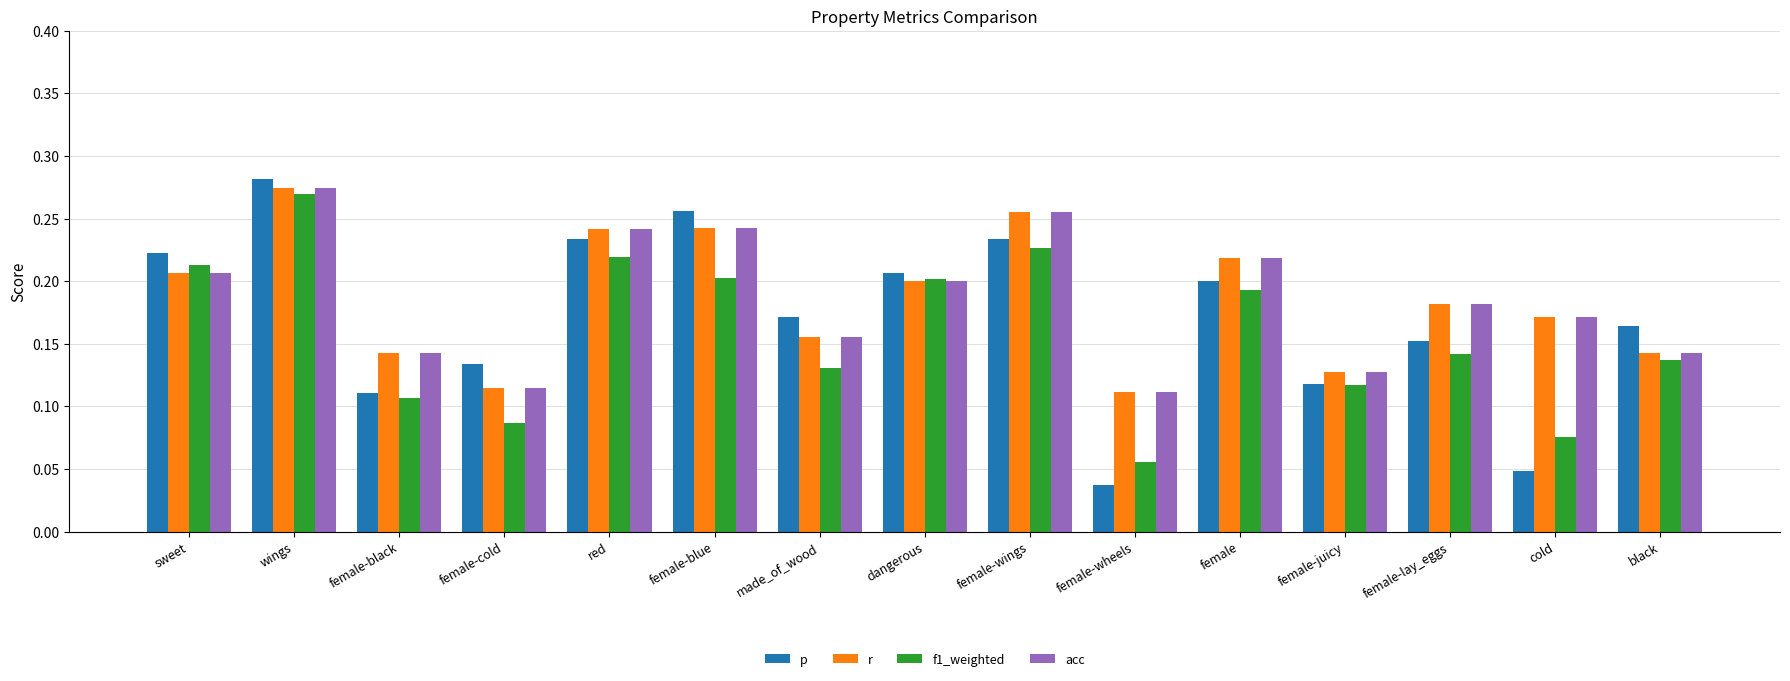

How many data points does each series have?

15